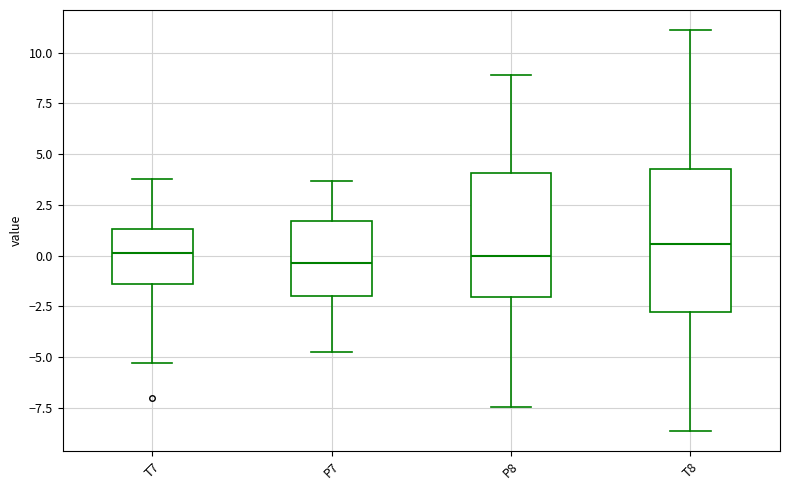

Reading left to right, transcribe this box plot: for each box, give where its median line is, the range the box spans, and where its two whiskers end, as read against the y-axis. The values are not printed on the chart, so give them approximately, as read against the axis.

T7: median 0.0, box -1.5 to 1.5, whiskers -5.5 to 4.0
P7: median -0.5, box -2.0 to 1.5, whiskers -5.0 to 3.5
P8: median 0.0, box -2.0 to 4.0, whiskers -7.5 to 9.0
T8: median 0.5, box -3.0 to 4.5, whiskers -8.5 to 11.0